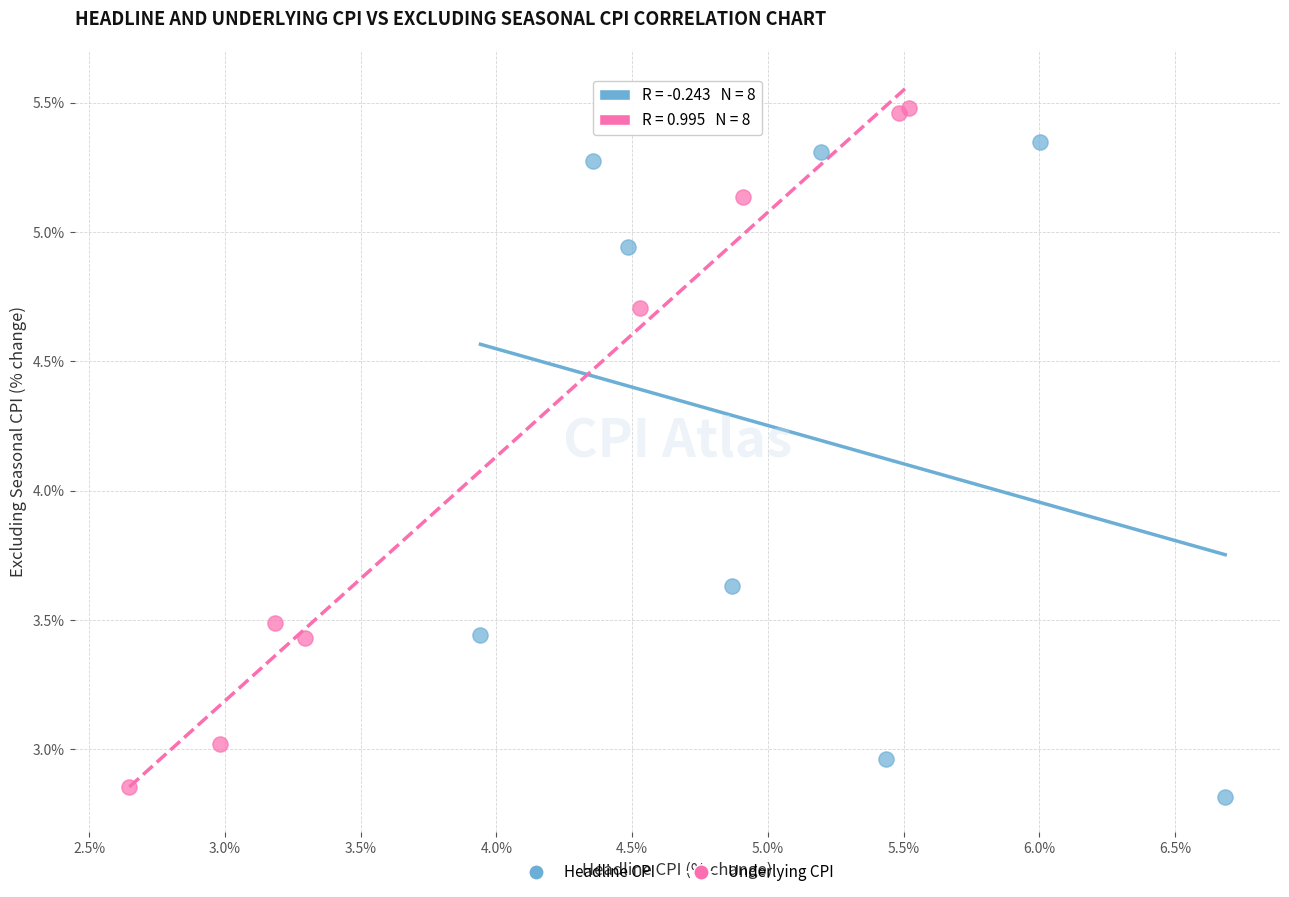

Which series contains the highest Y value?

Underlying CPI